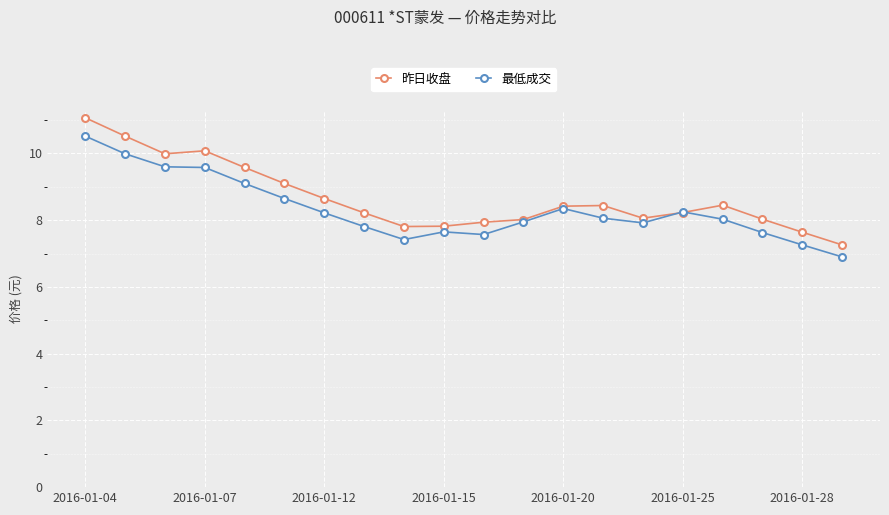

What is the minimum value for 最低成交?

6.9